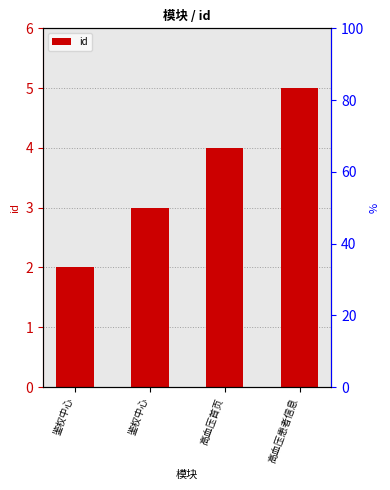

What is the ratio of the value at 鉴权中心 to the value at 高血压首页?

0.8